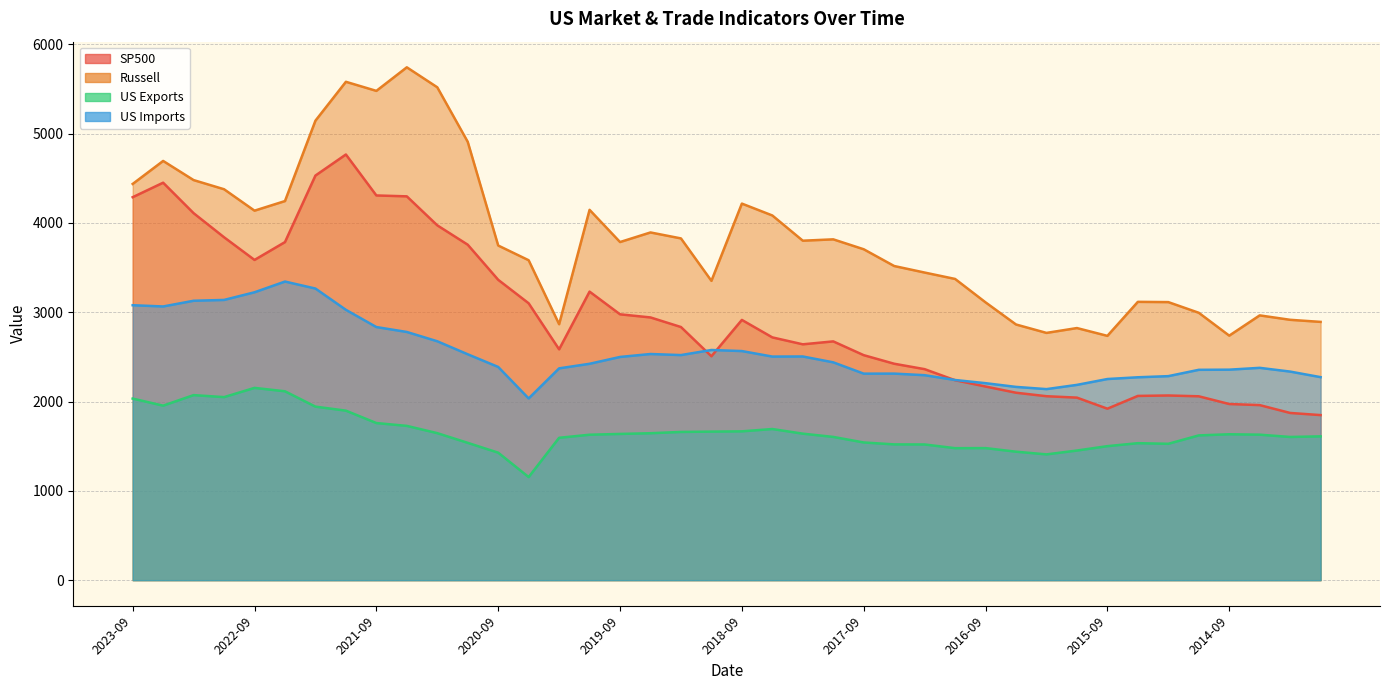

Reading left to right, extract all data points from this chart.

SP500: 2023-09=4288.1	2023-06=4450.4	2023-03=4109.3	2022-12=3839.5	2022-09=3585.6	2022-06=3785.4	2022-03=4530.4	2021-12=4766.2	2021-09=4307.5	2021-06=4297.5	2021-03=3972.9	2020-12=3756.1	2020-09=3363.0	2020-06=3100.3	2020-03=2584.6	2019-12=3230.8	2019-09=2976.7	2019-06=2941.8	2019-03=2834.4	2018-12=2506.8	2018-09=2914.0	2018-06=2718.4	2018-03=2640.9	2017-12=2673.6	2017-09=2519.4	2017-06=2423.4	2017-03=2362.7	2016-12=2238.8	2016-09=2168.3	2016-06=2098.9	2016-03=2059.7	2015-12=2043.9	2015-09=1920.0	2015-06=2063.1	2015-03=2067.9	2014-12=2058.9	2014-09=1972.3	2014-06=1960.2	2014-03=1872.3	2013-12=1848.4
Russell: 2023-09=4436.4	2023-06=4694.0	2023-03=4479.6	2022-12=4377.1	2022-09=4137.2	2022-06=4244.8	2022-03=5144.8	2021-12=5580.2	2021-09=5478.4	2021-06=5742.3	2021-03=5518.6	2020-12=4908.0	2020-09=3747.0	2020-06=3582.2	2020-03=2865.8	2019-12=4146.6	2019-09=3786.0	2019-06=3893.3	2019-03=3826.6	2018-12=3351.5	2018-09=4216.4	2018-06=4083.4	2018-03=3801.0	2017-12=3816.1	2017-09=3705.2	2017-06=3517.5	2017-03=3444.4	2016-12=3372.8	2016-09=3110.7	2016-06=2862.8	2016-03=2768.6	2015-12=2823.0	2015-09=2735.5	2015-06=3116.4	2015-03=3113.4	2014-12=2994.0	2014-09=2737.9	2014-06=2964.8	2014-03=2915.3	2013-12=2891.9
US Exports: 2023-09=2033.2	2023-06=1954.1	2023-03=2072.1	2022-12=2049.6	2022-09=2153.0	2022-06=2114.9	2022-03=1943.1	2021-12=1898.1	2021-09=1759.3	2021-06=1727.6	2021-03=1646.2	2020-12=1537.6	2020-09=1427.7	2020-06=1154.5	2020-03=1594.3	2019-12=1628.6	2019-09=1637.5	2019-06=1645.4	2019-03=1659.8	2018-12=1663.5	2018-09=1666.4	2018-06=1692.3	2018-03=1640.5	2017-12=1604.1	2017-09=1542.0	2017-06=1520.4	2017-03=1519.5	2016-12=1478.1	2016-09=1478.8	2016-06=1438.7	2016-03=1408.5	2015-12=1451.6	2015-09=1500.7	2015-06=1534.0	2015-03=1527.1	2014-12=1621.0	2014-09=1633.8	2014-06=1629.2	2014-03=1603.6	2013-12=1610.4
US Imports: 2023-09=3078.6	2023-06=3064.7	2023-03=3128.5	2022-12=3137.8	2022-09=3223.5	2022-06=3343.5	2022-03=3265.3	2021-12=3027.2	2021-09=2834.2	2021-06=2779.1	2021-03=2675.0	2020-12=2529.2	2020-09=2387.5	2020-06=2035.0	2020-03=2371.7	2019-12=2422.9	2019-09=2499.4	2019-06=2532.3	2019-03=2520.3	2018-12=2577.3	2018-09=2565.3	2018-06=2503.6	2018-03=2504.7	2017-12=2439.1	2017-09=2312.4	2017-06=2312.9	2017-03=2295.1	2016-12=2241.3	2016-09=2205.8	2016-06=2164.1	2016-03=2139.3	2015-12=2186.7	2015-09=2252.2	2015-06=2271.9	2015-03=2284.5	2014-12=2355.3	2014-09=2357.0	2014-06=2377.5	2014-03=2335.6	2013-12=2273.2